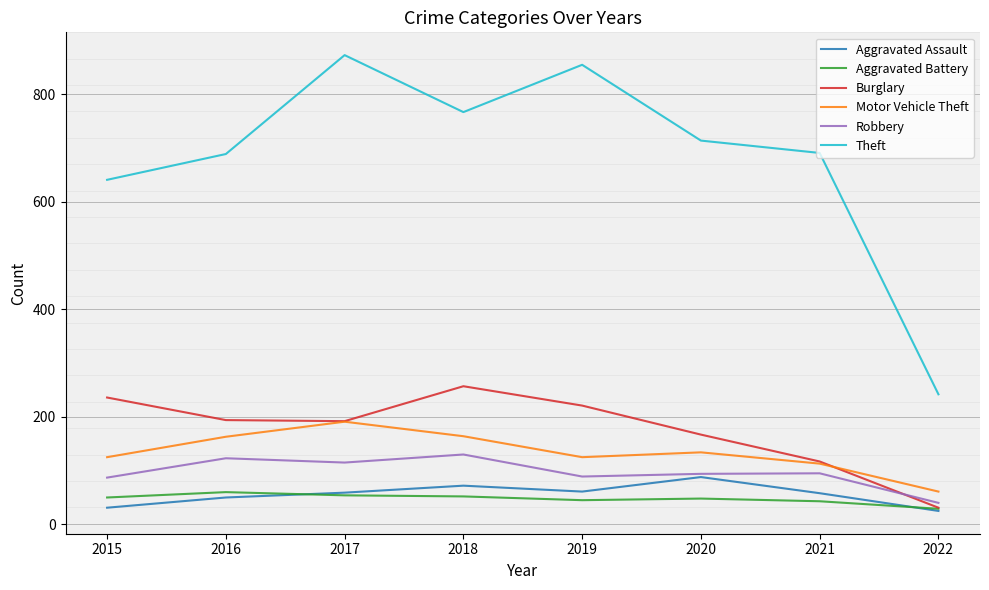

The value of Robbery at 2017 is 206. True or false?

False